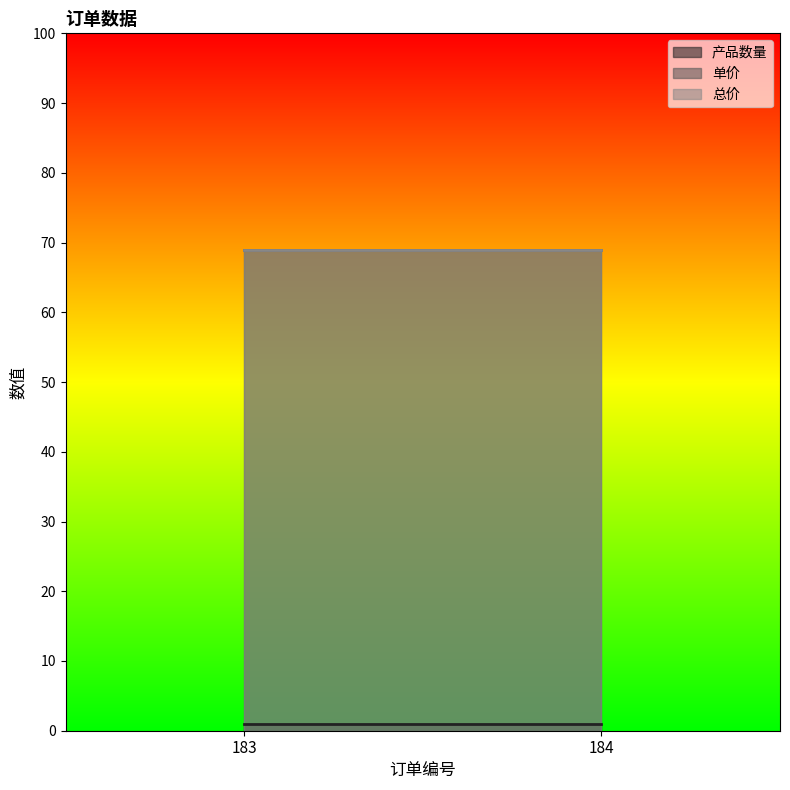

What is the total value across all series at 183?

139